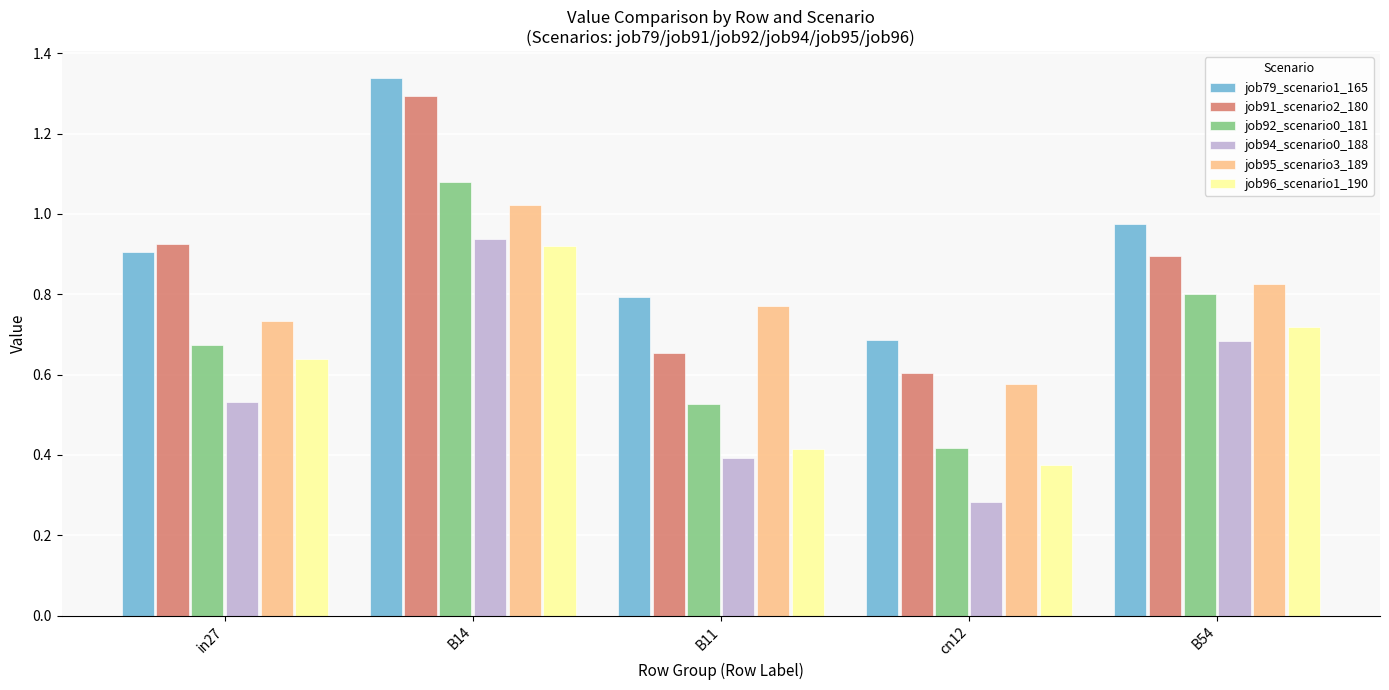

The job96_scenario1_190 series shows 0.2 at in27. True or false?

False